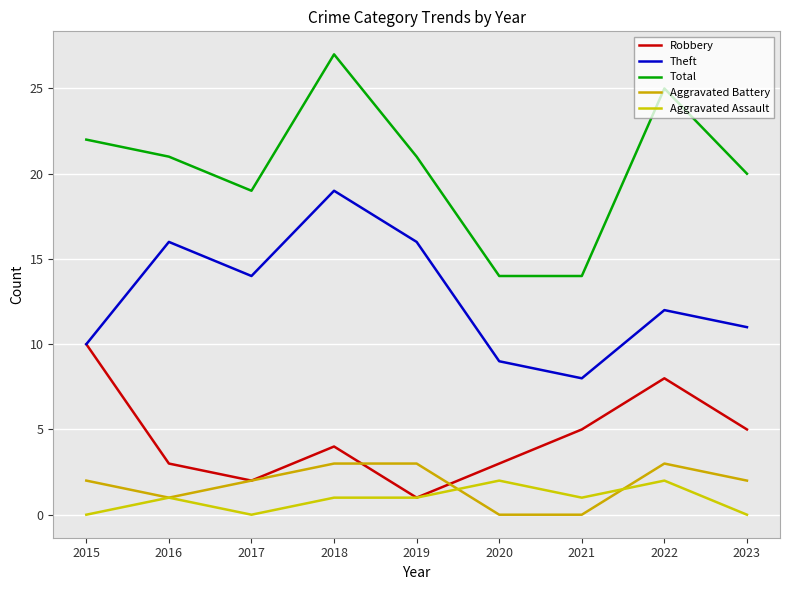

Which series has the largest total across all categories?

Total